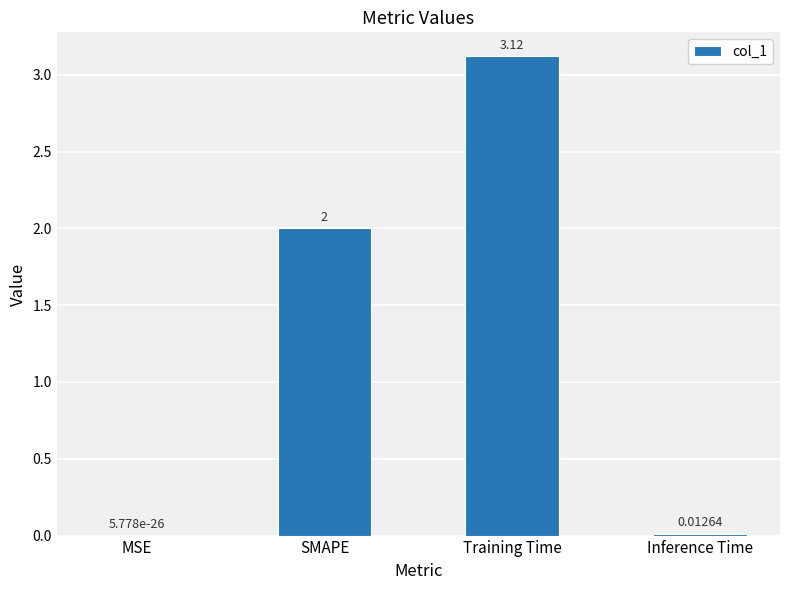

What is the sum of the values at SMAPE and Inference Time?

2.0